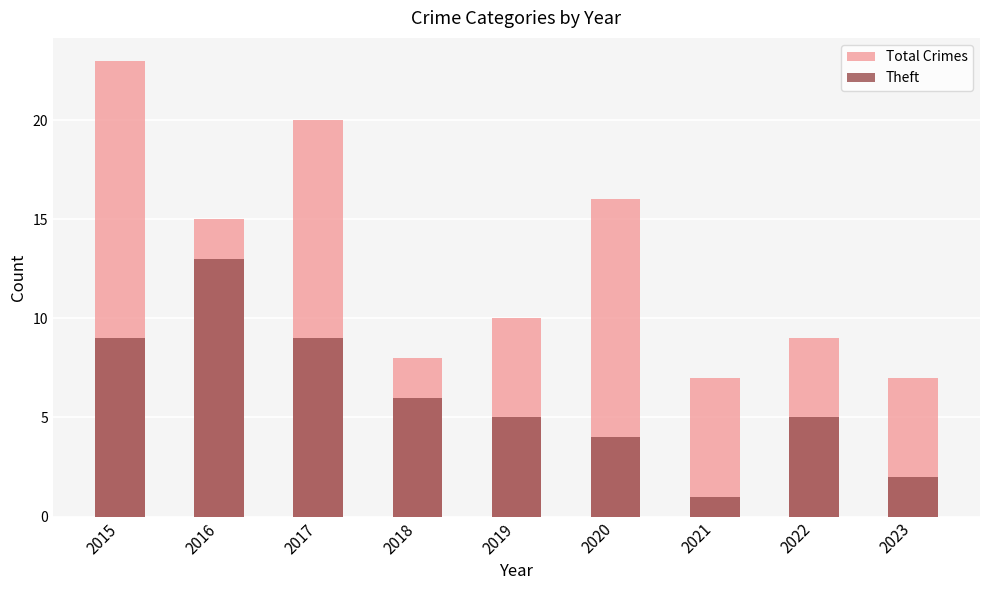

Is it true that Theft equals 2 at 2023?

True